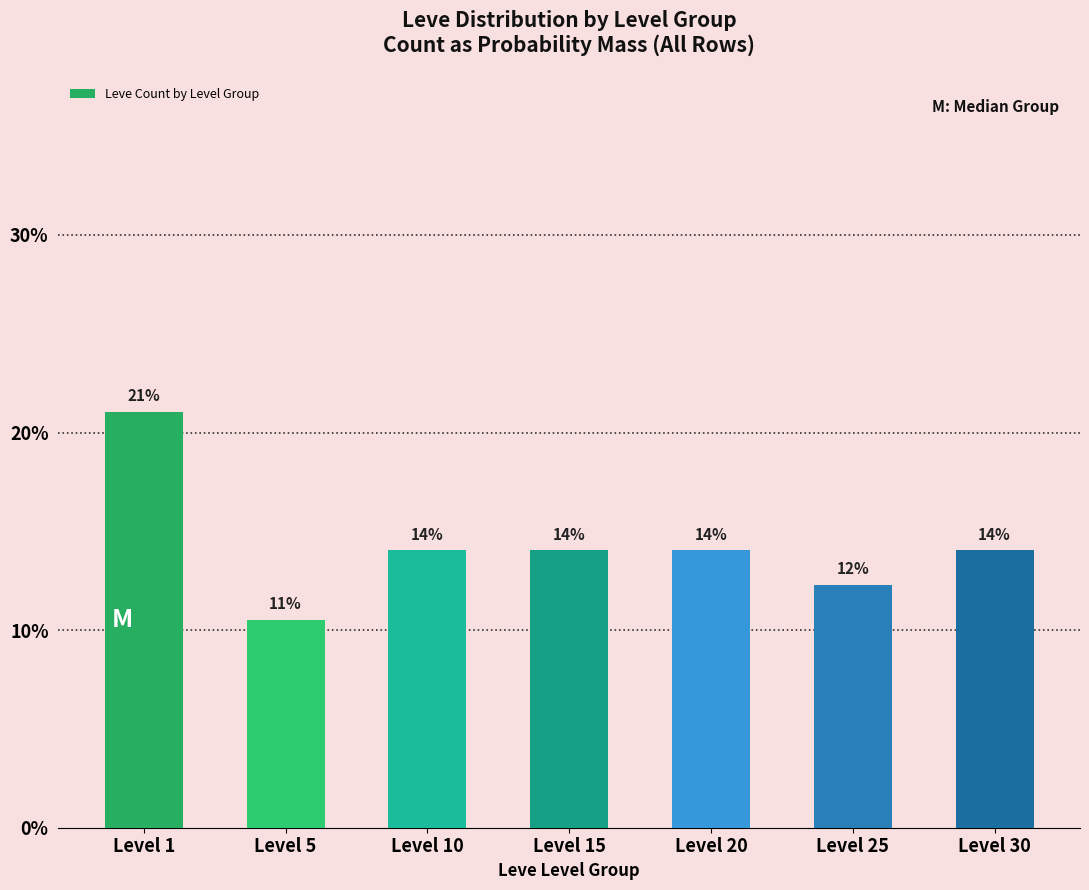

Between Level 20 and Level 30, which is larger?

Level 20